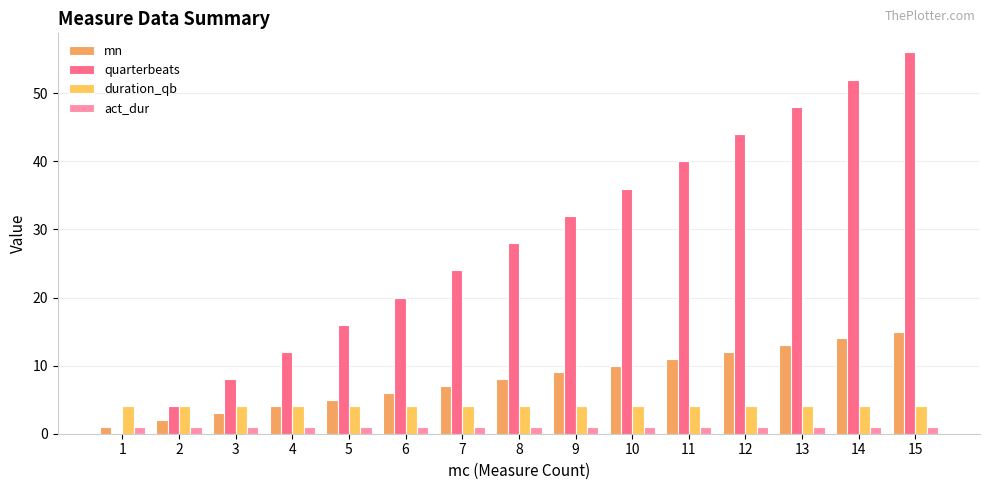

List the labels in order of act_dur value, smallest first.

1, 2, 3, 4, 5, 6, 7, 8, 9, 10, 11, 12, 13, 14, 15